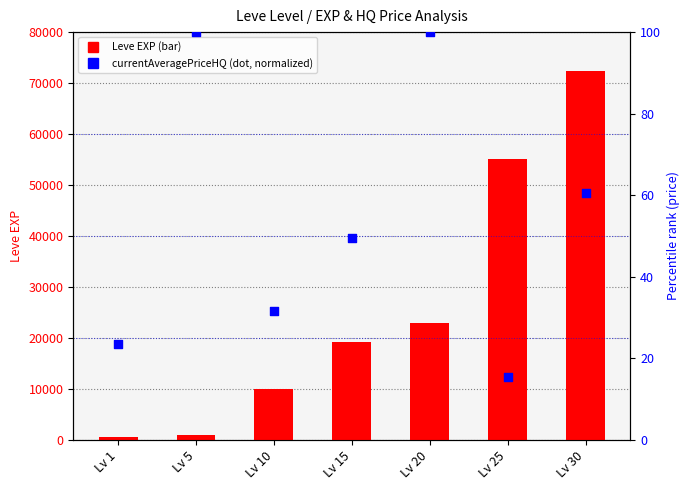

Which series reaches the maximum Y coordinate?

Leve EXP